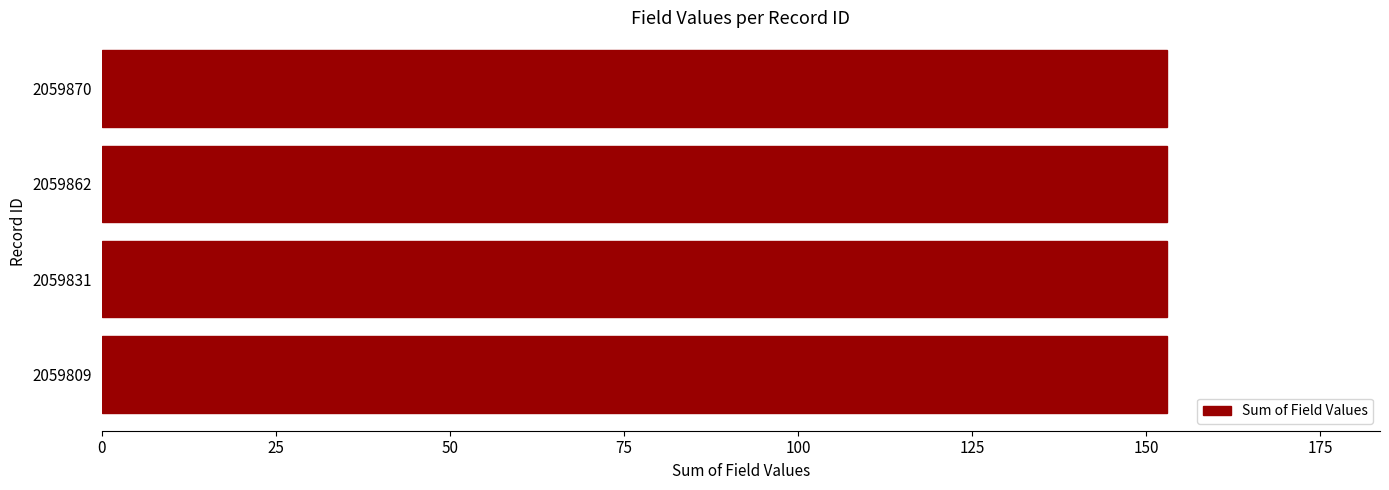

Are the bars grouped side by side (vs. stacked)?

Yes